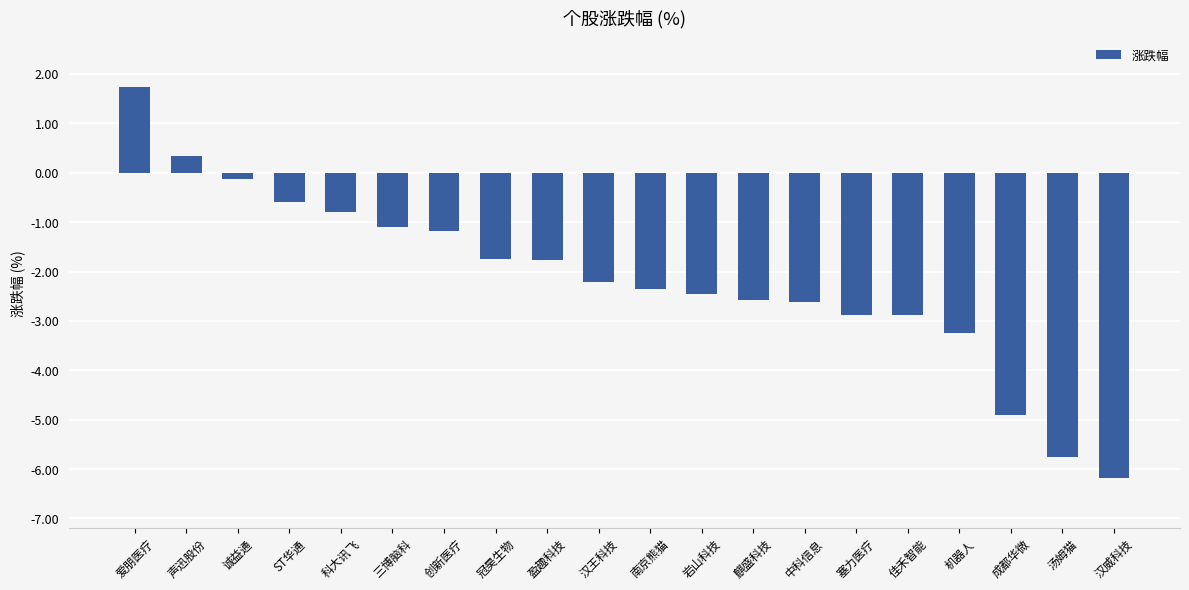

Which label corresponds to the smallest value in the chart?

汉威科技